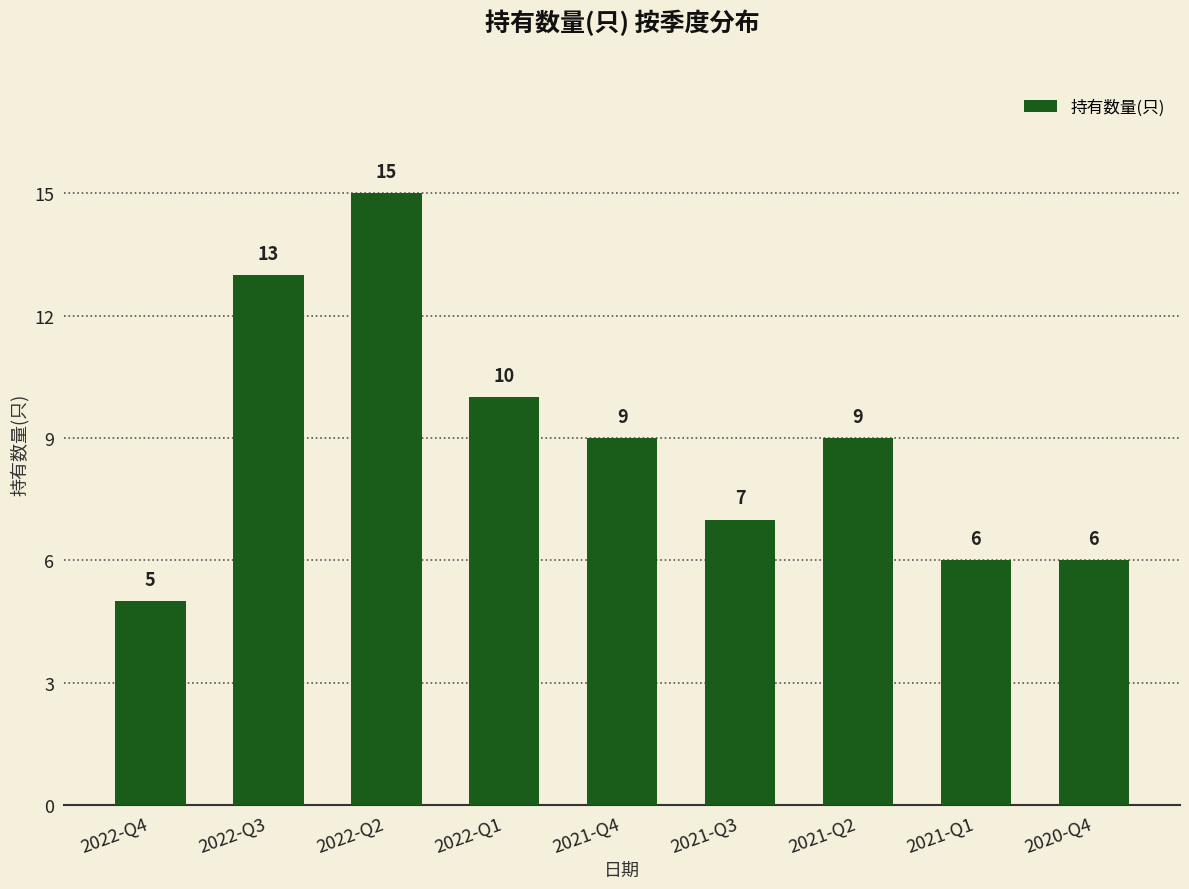

What is the sum of all values?

80